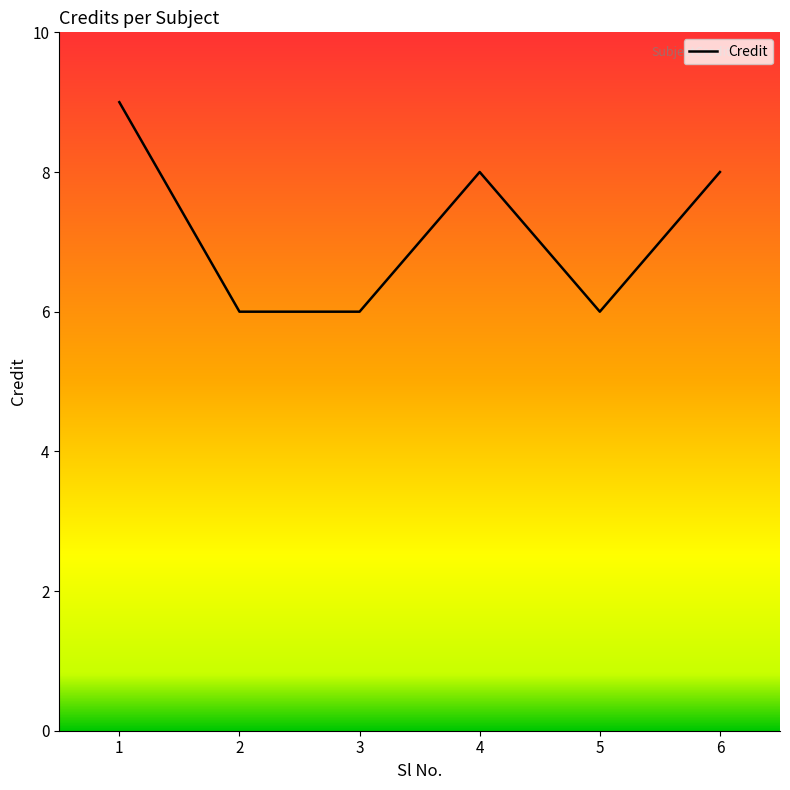

Where is the first local maximum?

4